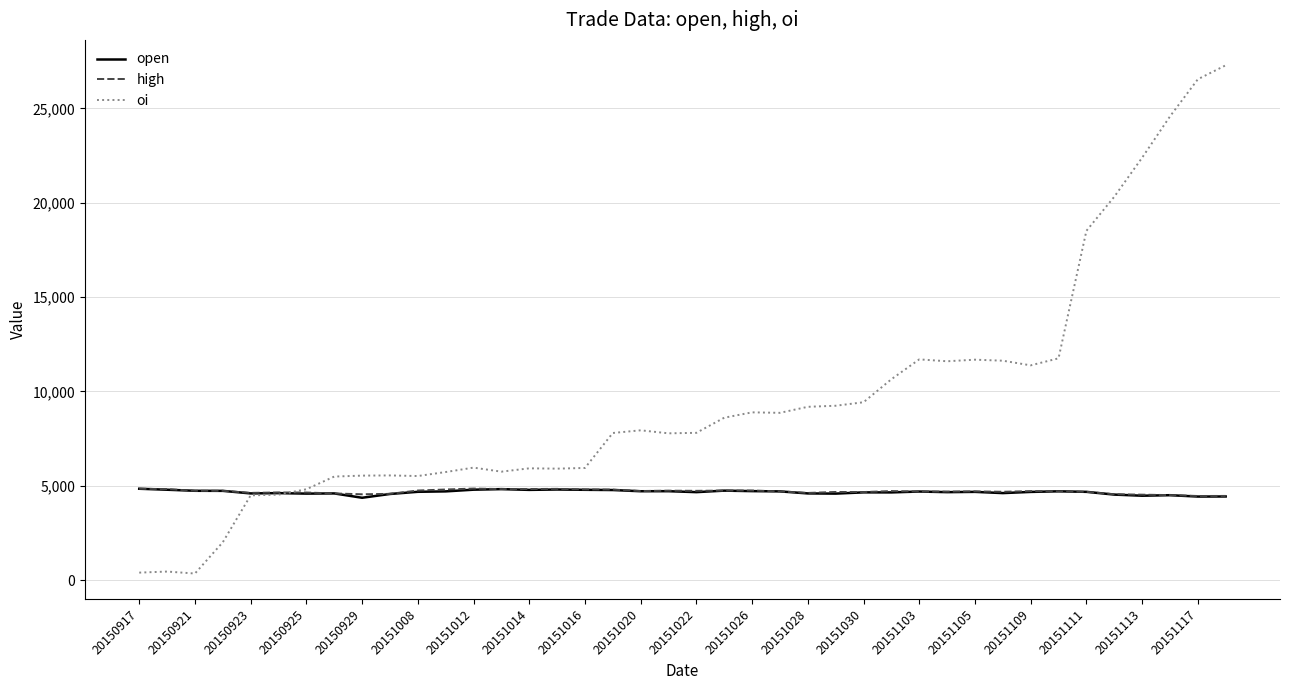

What is the greatest value displayed?

27288